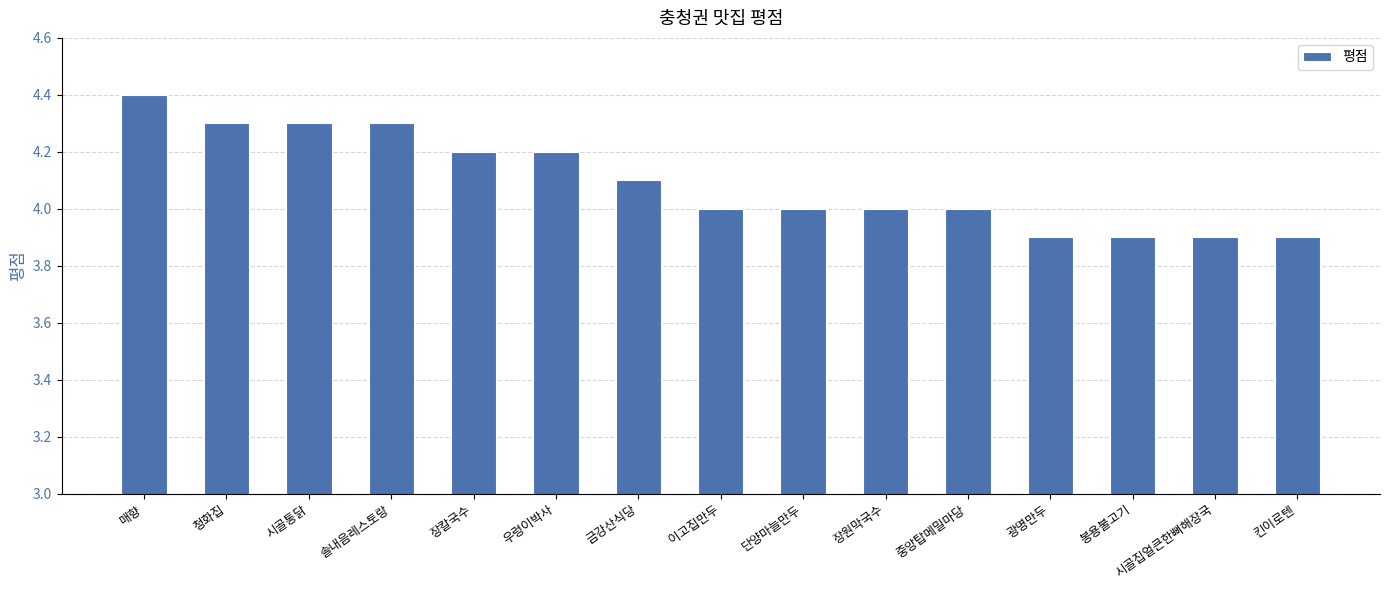

What is the difference between the maximum and minimum values?

0.5